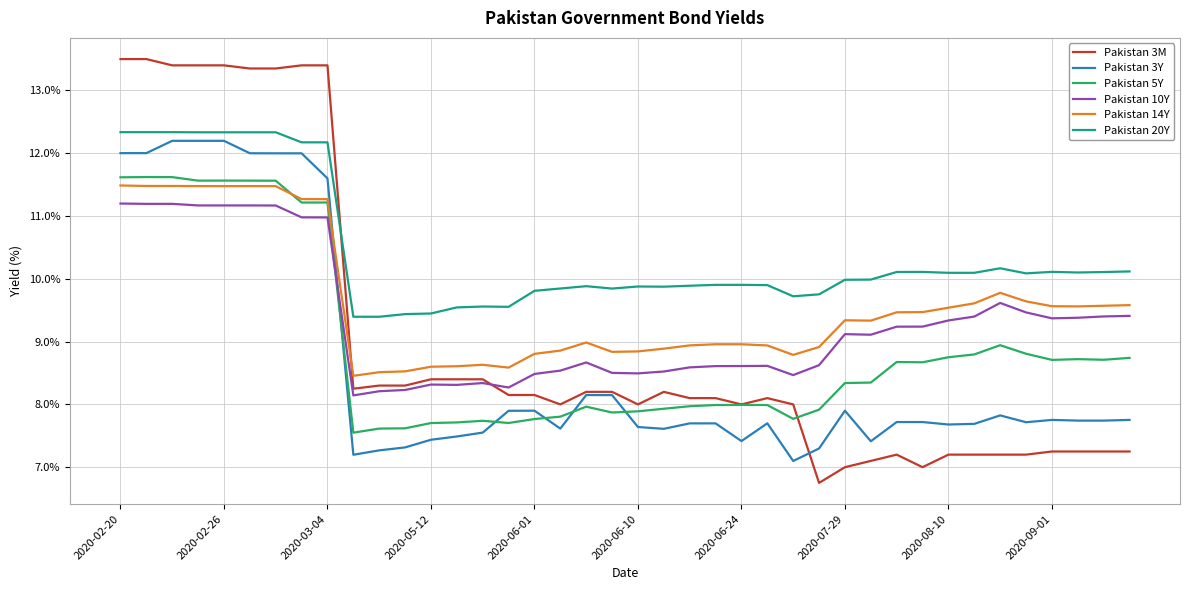

What is the maximum value for Pakistan 5Y?

11.6